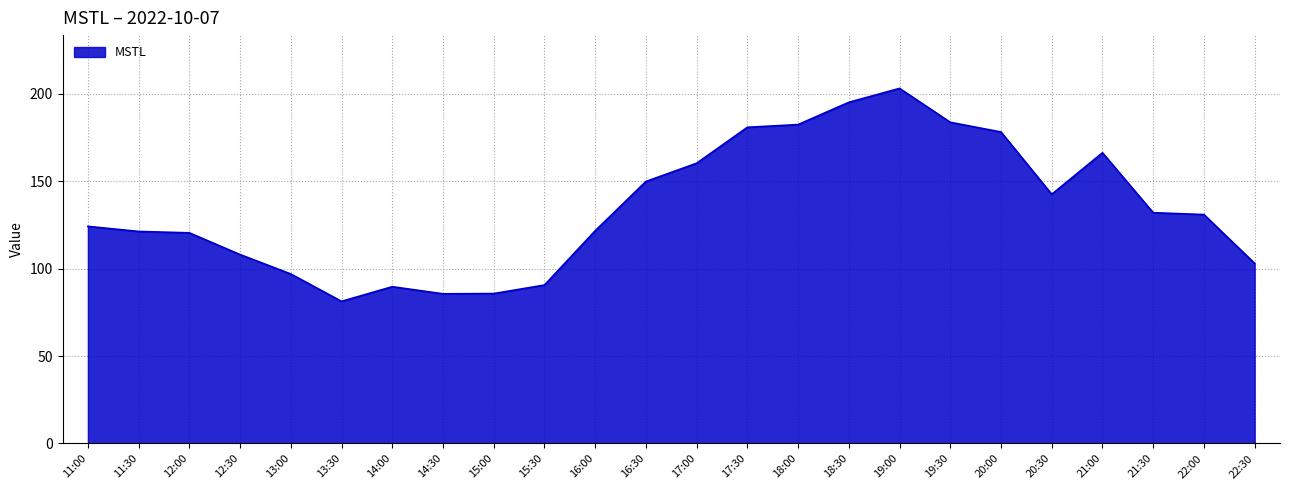

At which category does the chart reach its peak across all series?

19:00